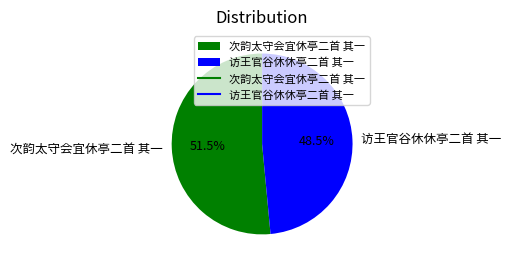

Which has a higher value, 访王官谷休休亭二首 其一 or 次韵太守会宜休亭二首 其一?

次韵太守会宜休亭二首 其一